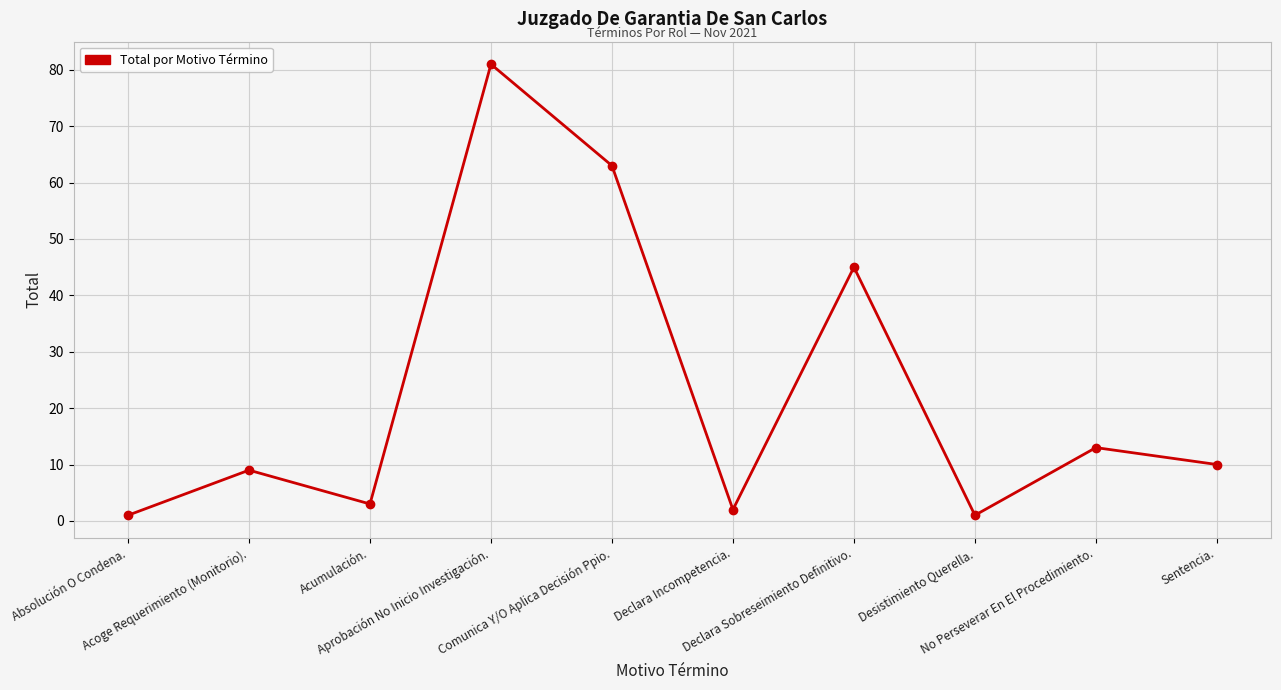

What is the maximum value shown in the chart?

81